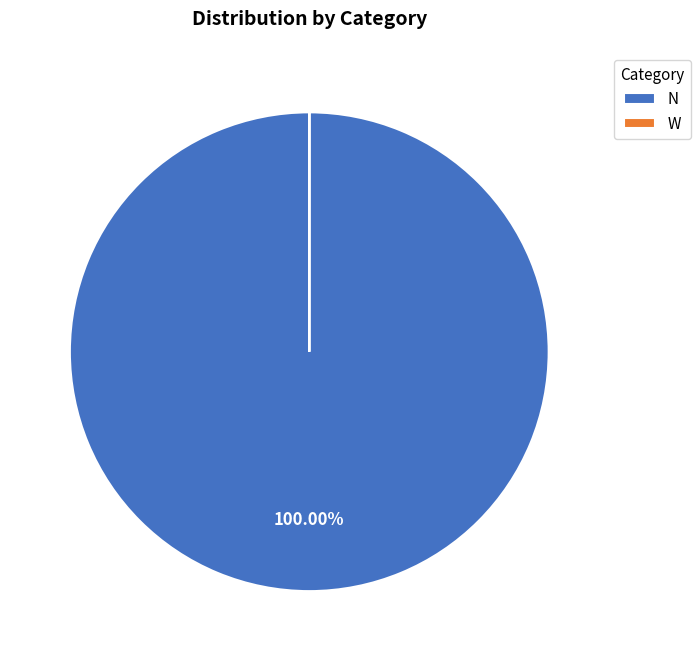

Is there a majority slice in this chart?

Yes